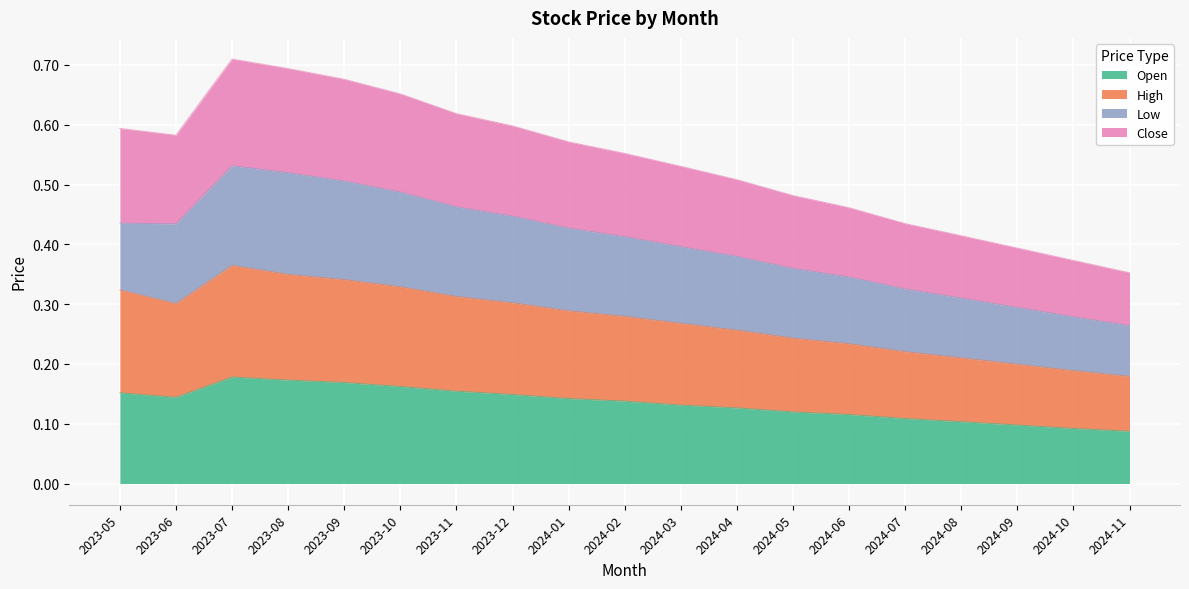

True or false: Open has a value of 0.2 at 2024-02.

False